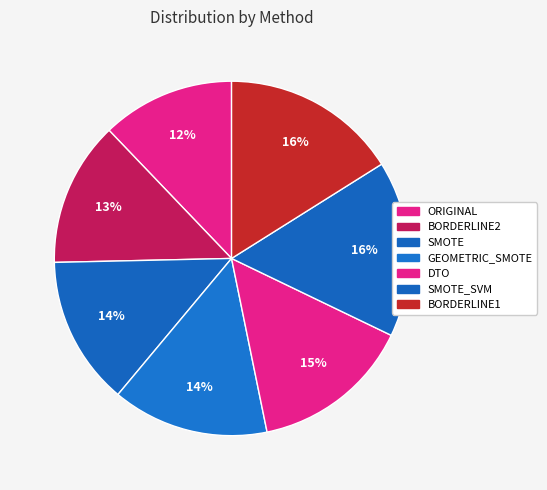

How many segments does this pie chart have?

7